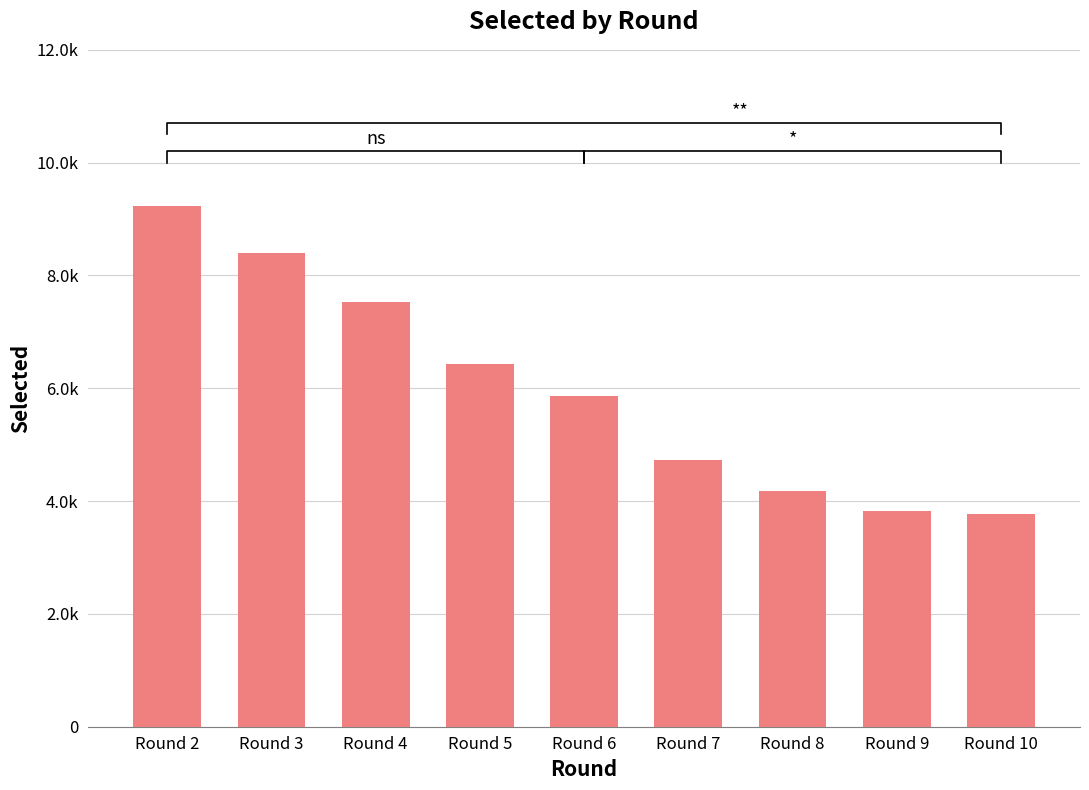

What is the difference between the values at Round 7 and Round 9?

900